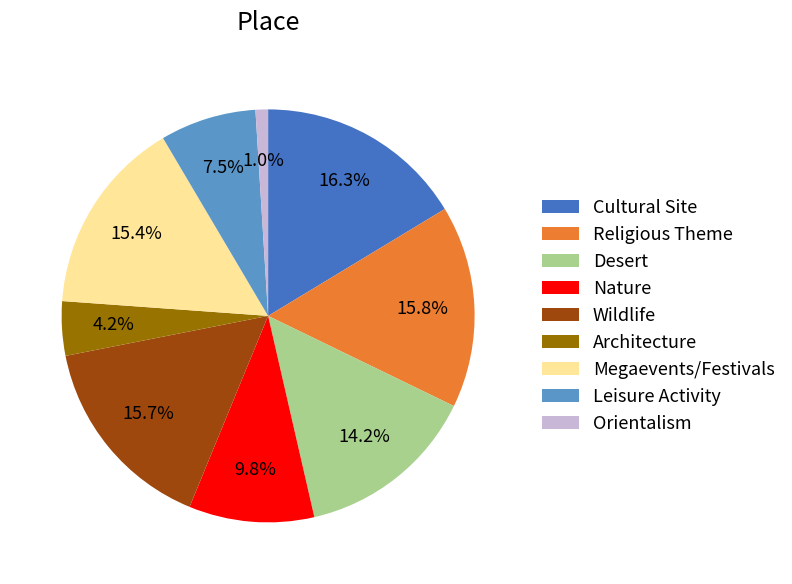

What is the total percentage of Megaevents/Festivals and Nature?

25.2%